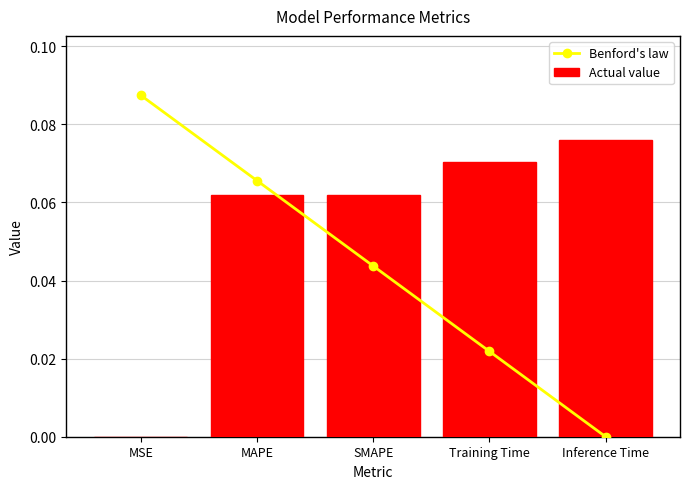

Which series has the largest range (max minus min)?

Benford's law